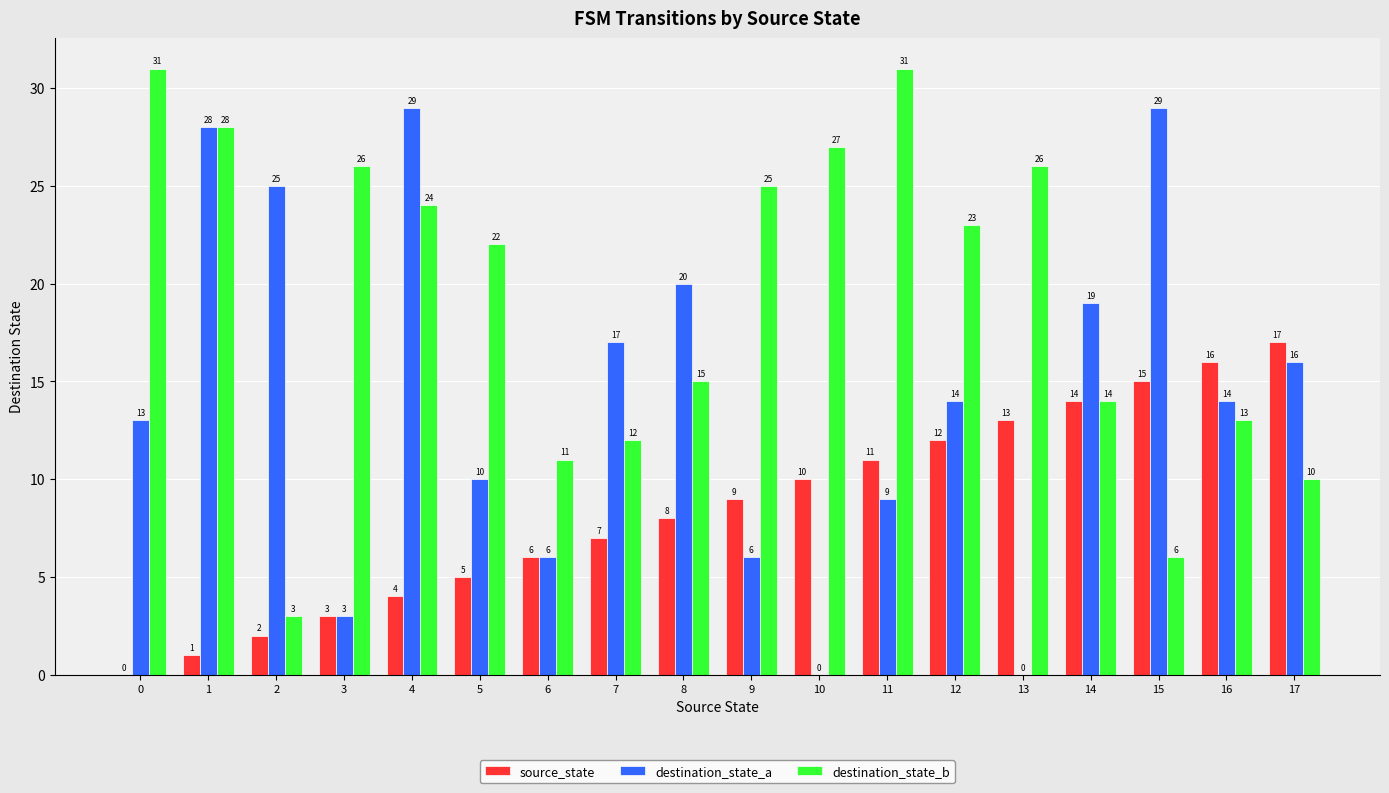

What is the sum of the destination_state_b values at 17 and 8?

25